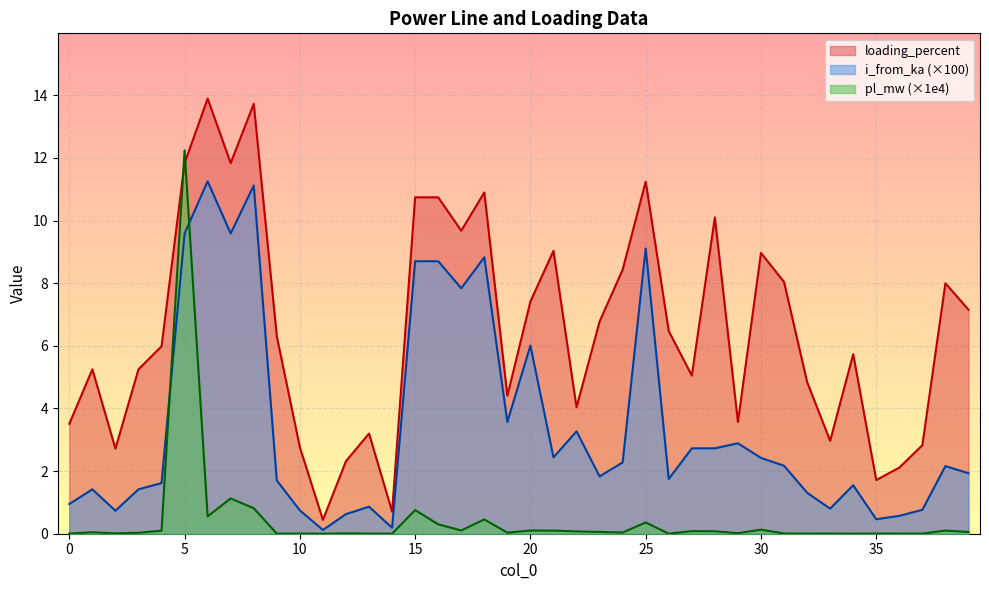

The i_from_ka series shows 0.5 at 9. True or false?

False